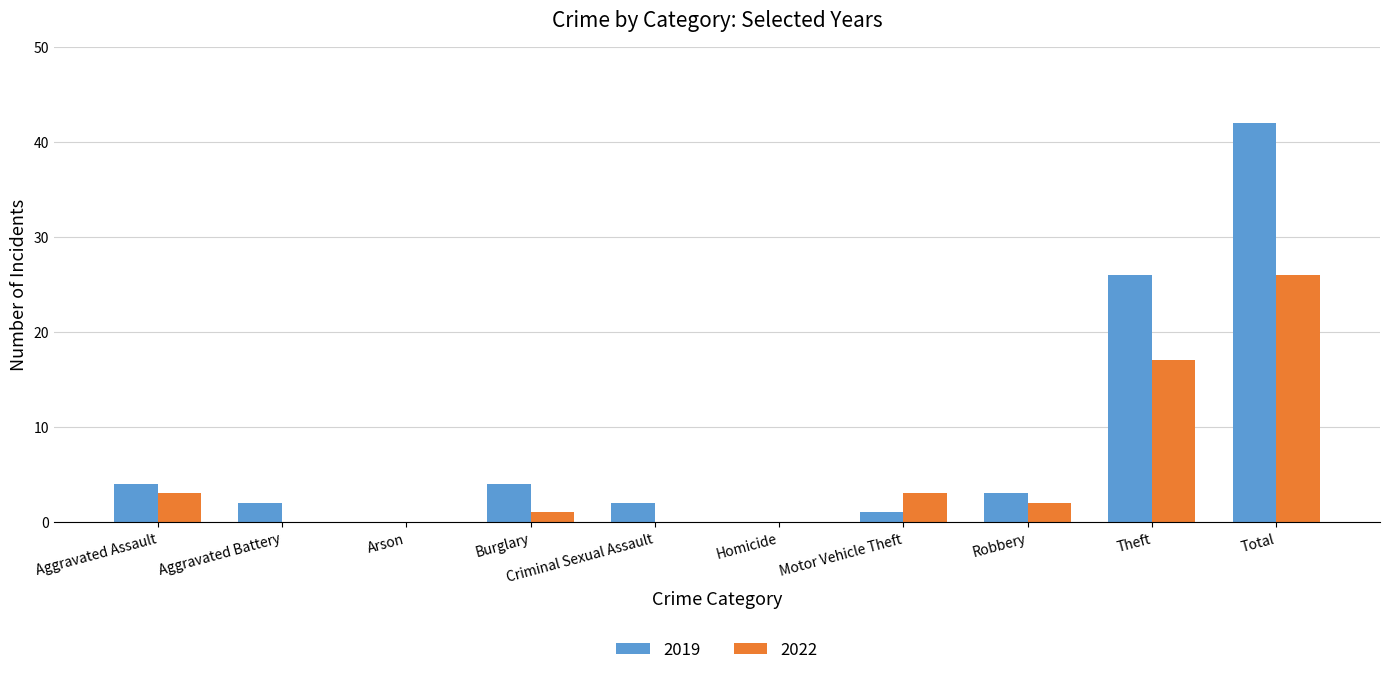

What is the difference between the 2019 values at Arson and Theft?

26